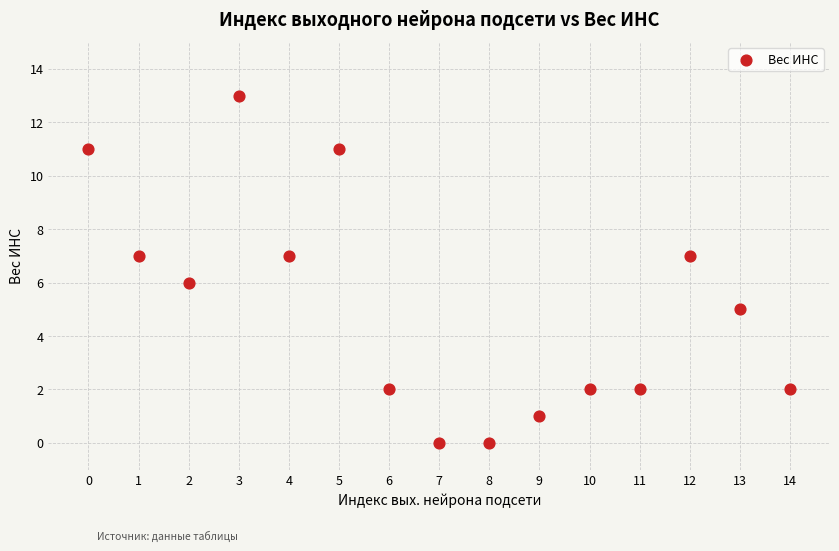

What is the range of Y values (max minus min)?

13